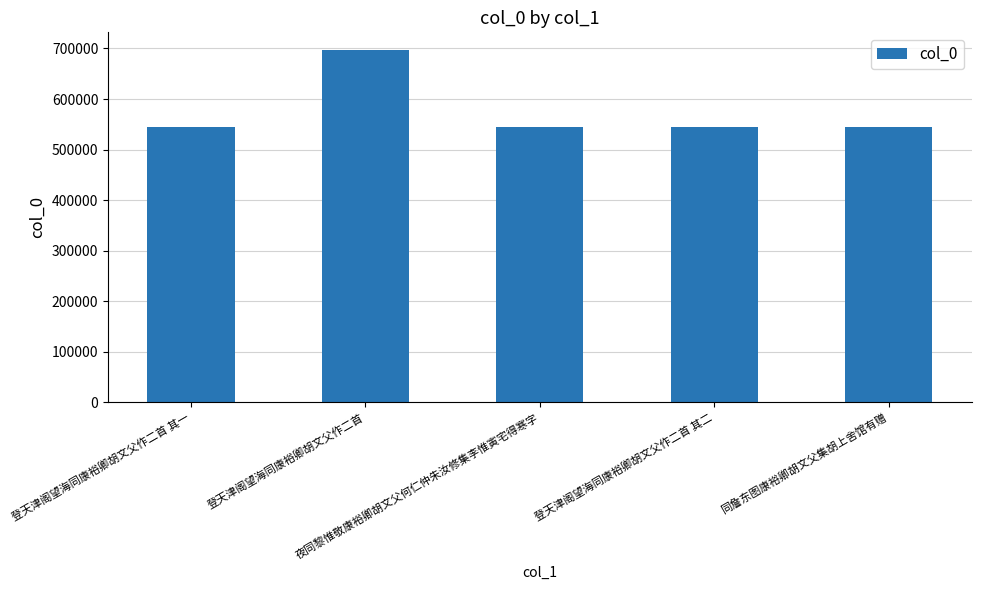

What is the sum of all values?

2876097